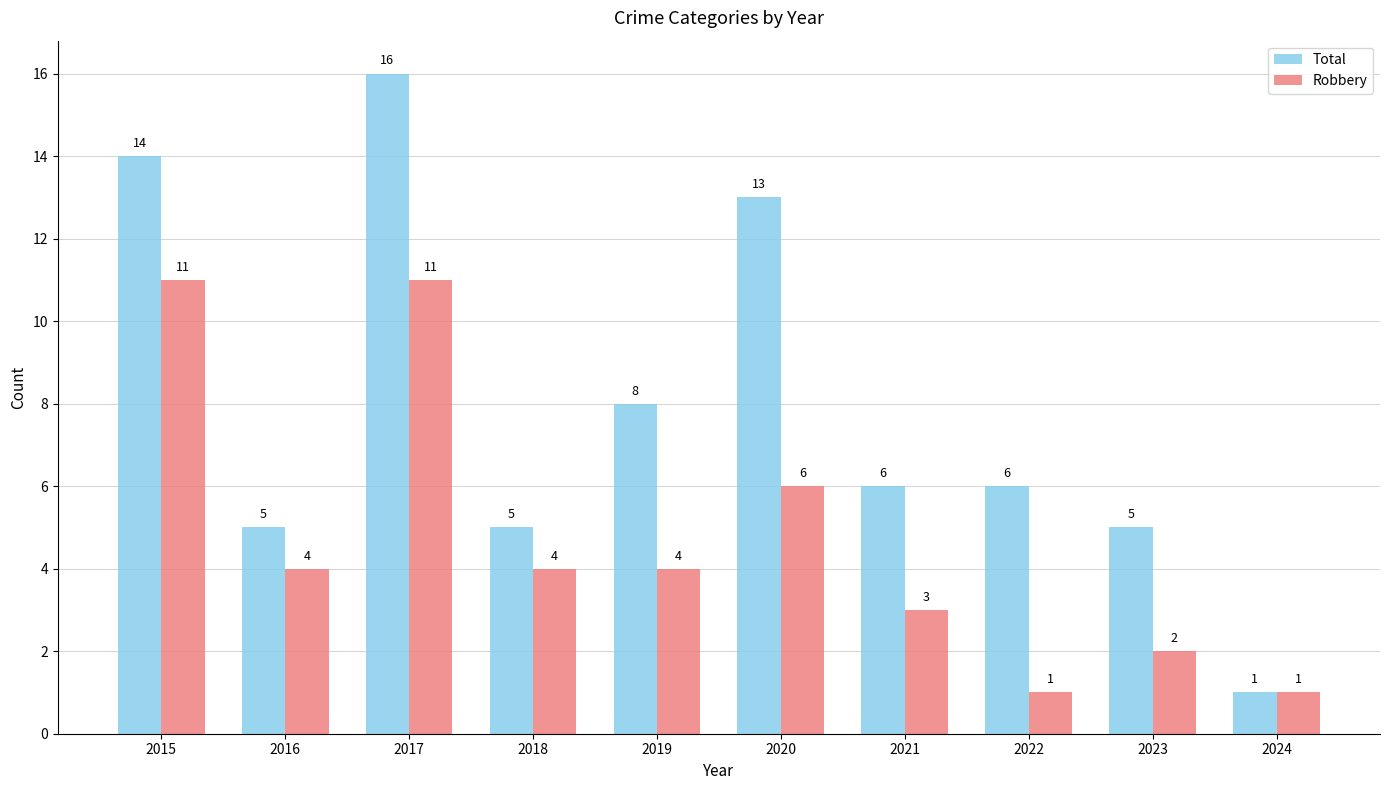

What is the value of the Total bar at the 1st from the left?

14